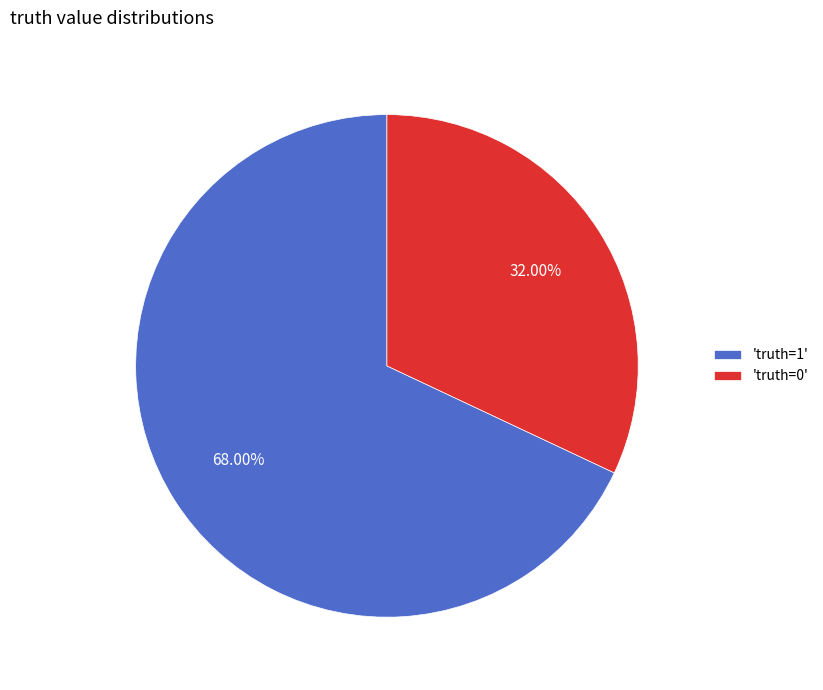

To the nearest percent, what is the average slice percentage?

50%